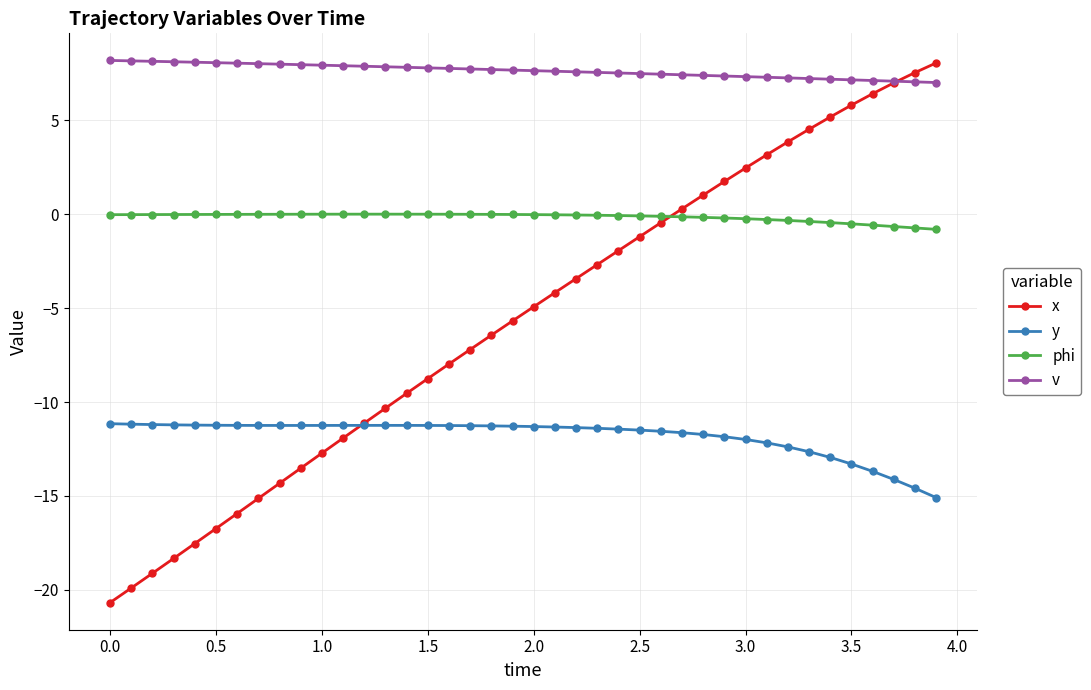

True or false: x and y cross at least once.

True